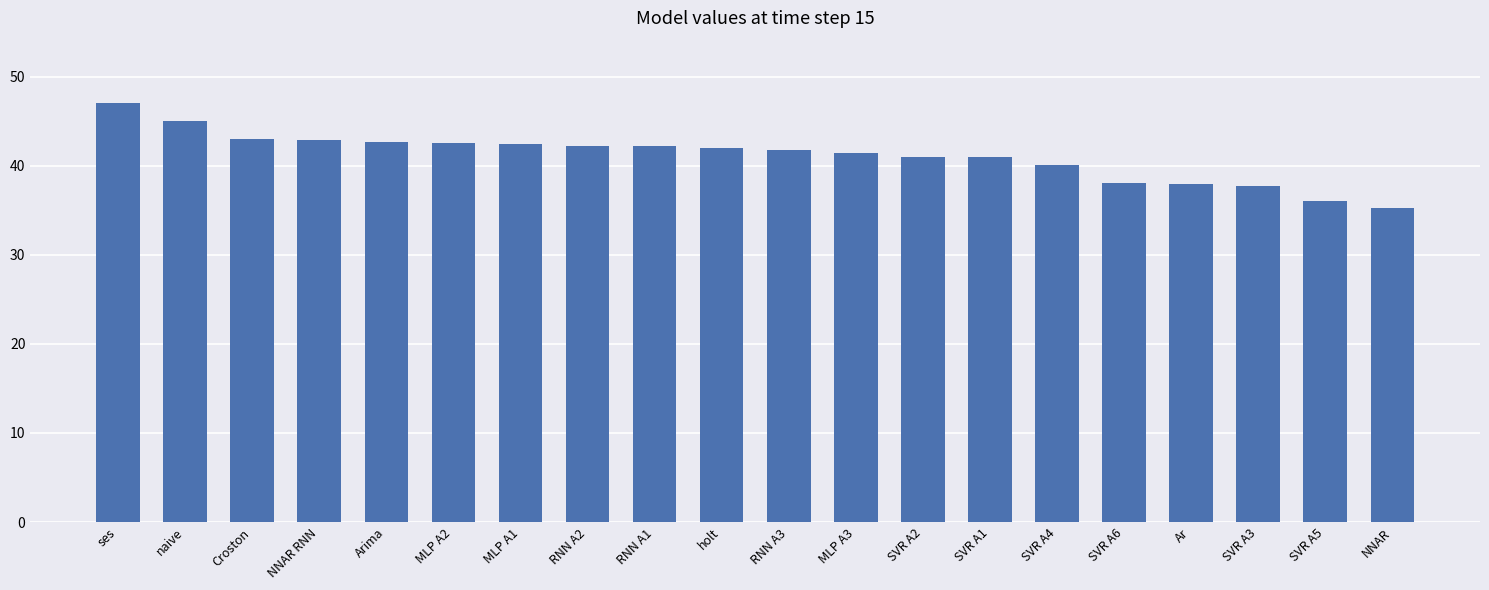

Read the value at RNN A1.

42.2